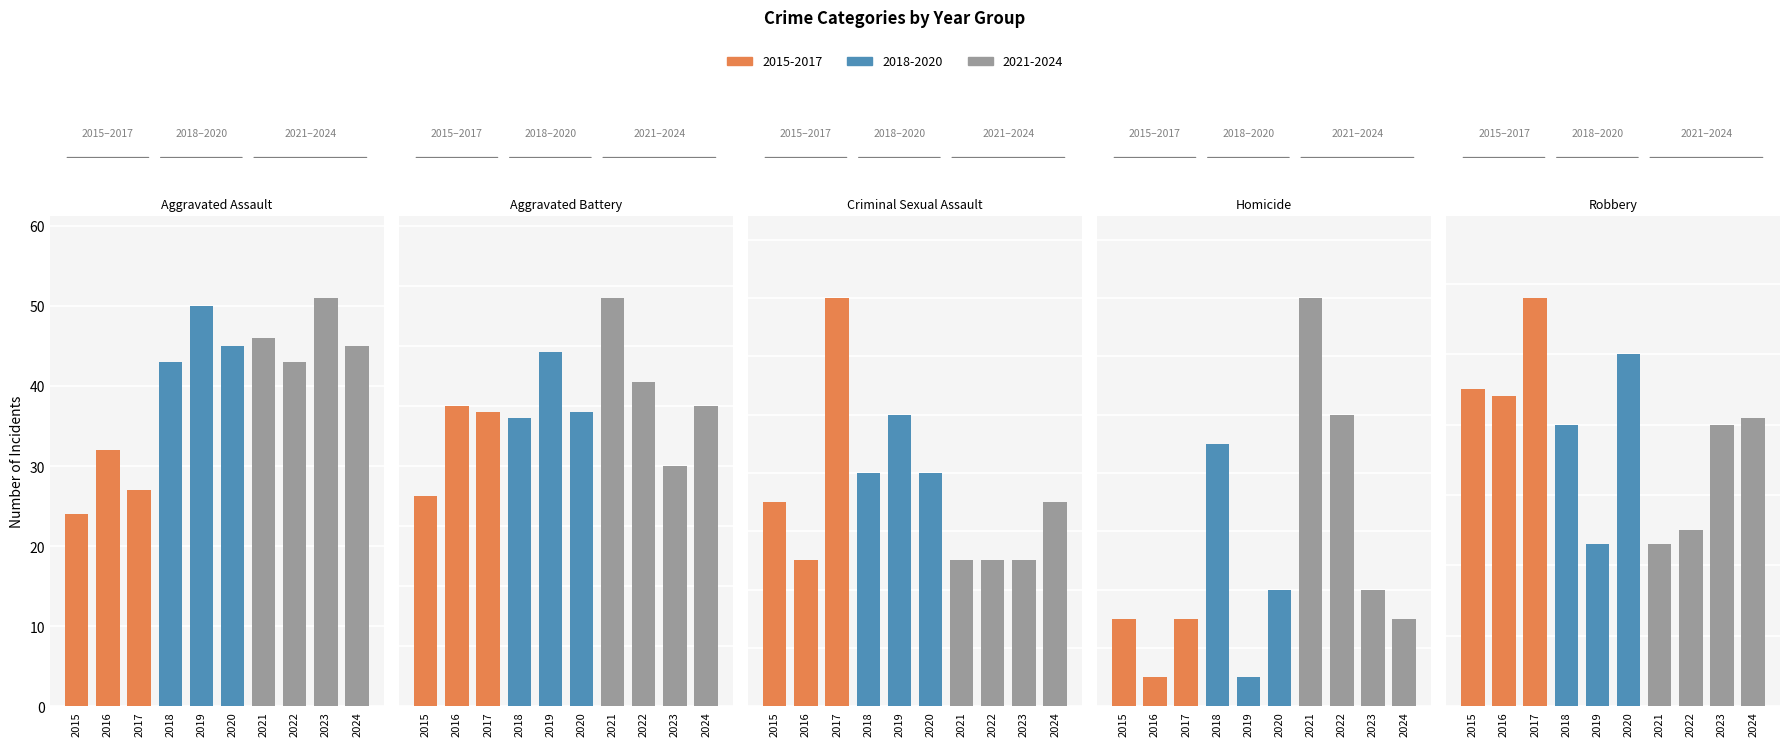

At 2016, list the series in order from largest to smallest.

Aggravated Battery, Robbery, Aggravated Assault, Criminal Sexual Assault, Homicide